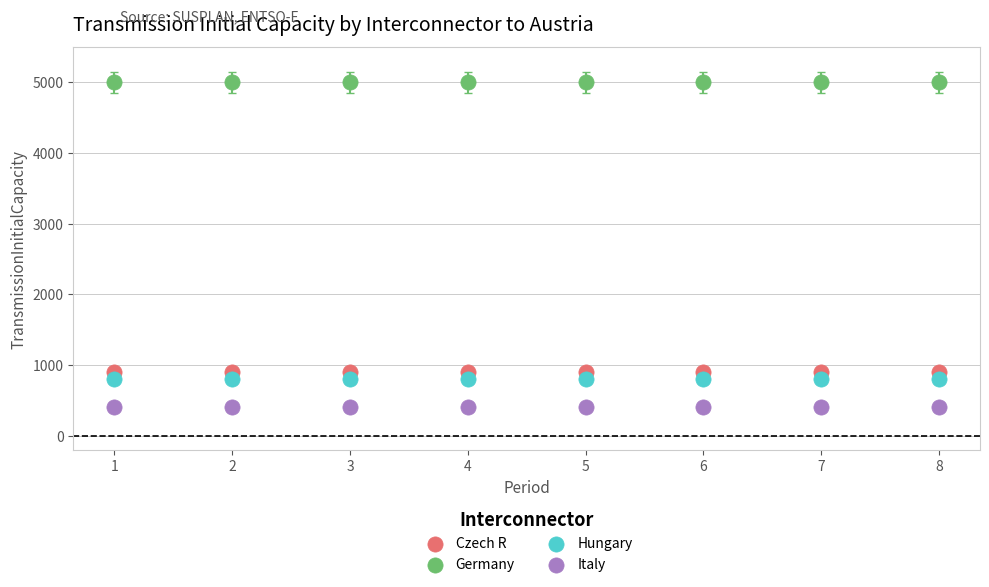

Which series reaches the maximum Y coordinate?

Germany